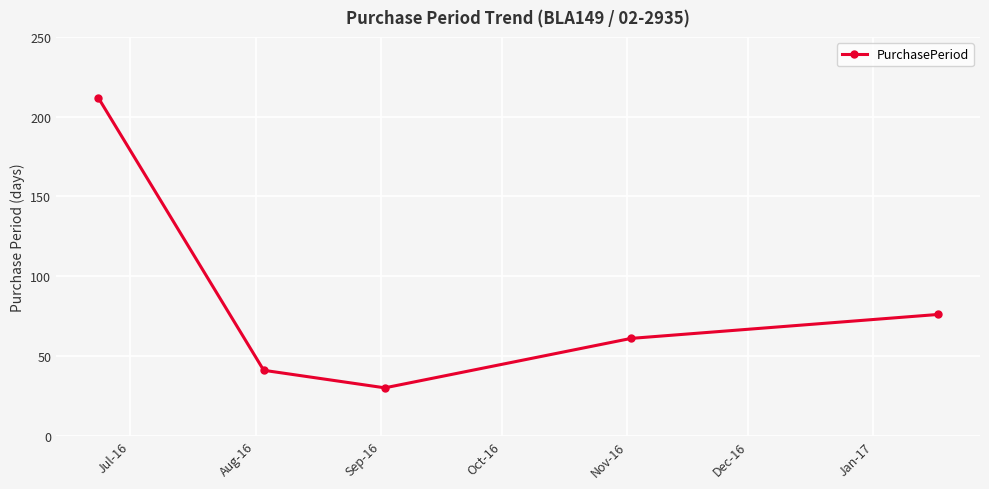

What is the value of the 5th point from the left?

76